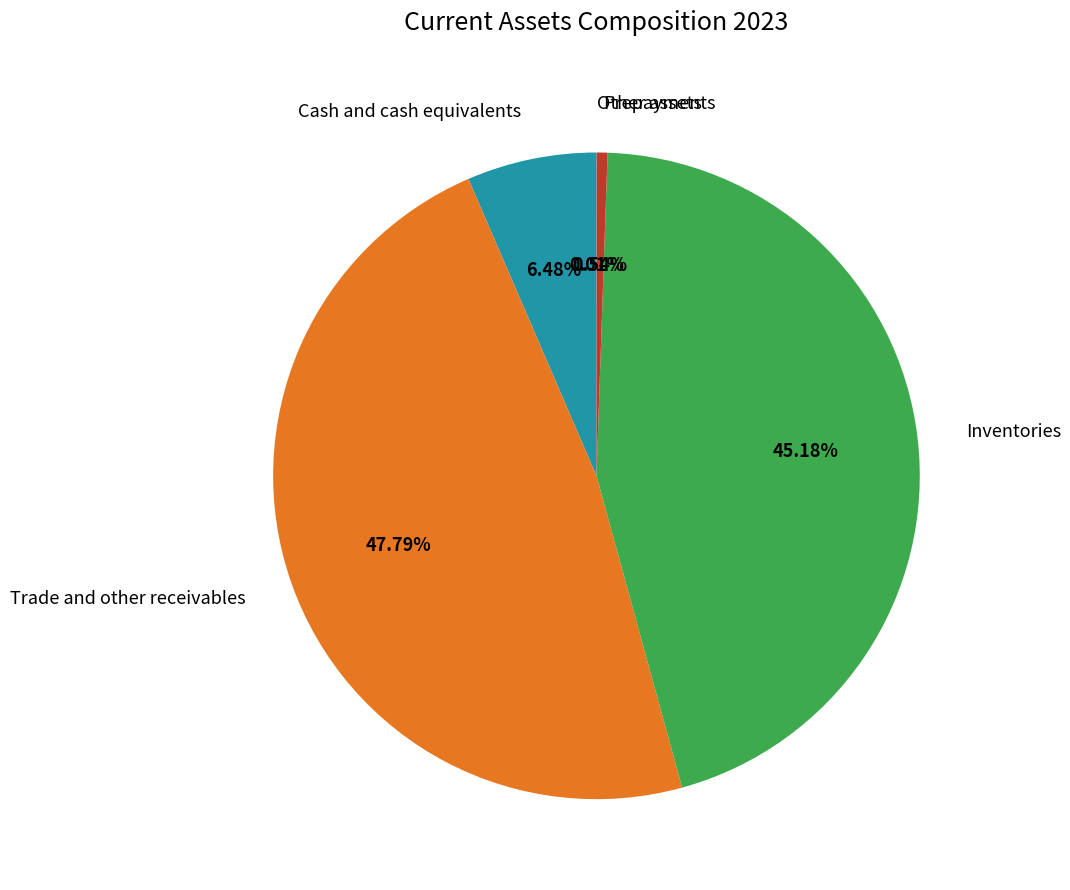

Which slice is the largest?

Trade and other receivables